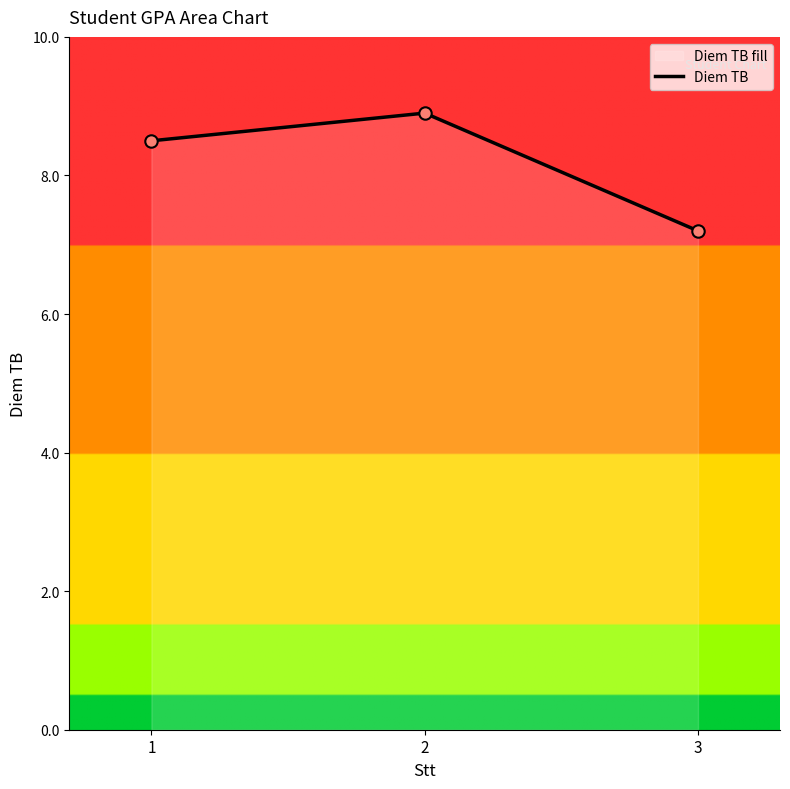

Which has a higher value, 2 or 3?

2